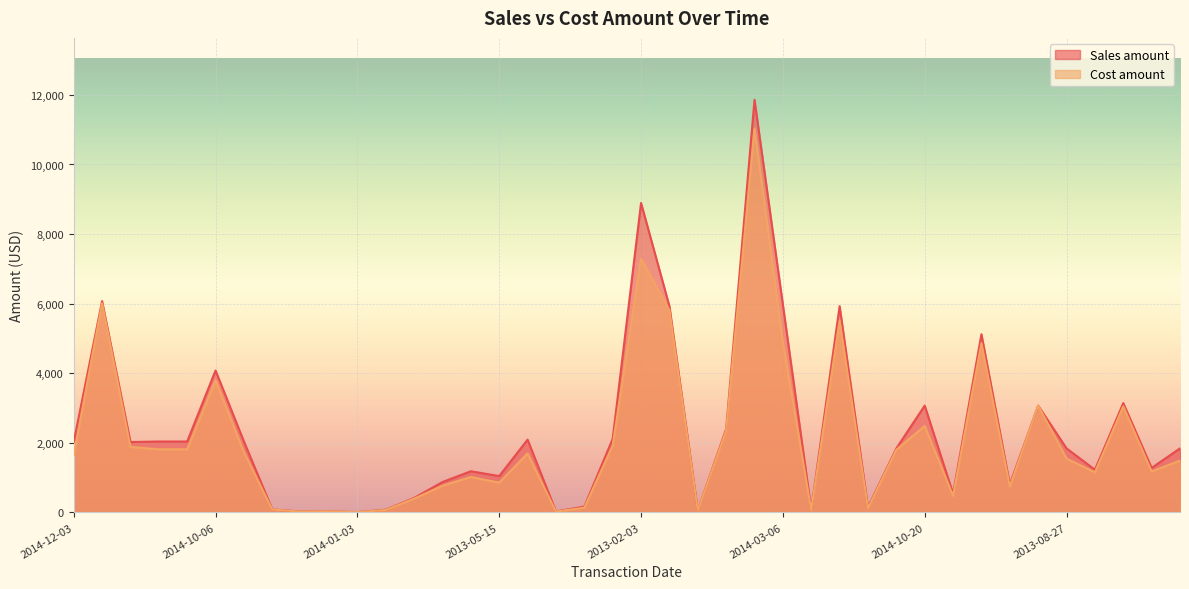

At 2014-08-25, list the series in order from smallest to largest.

Cost amount, Sales amount